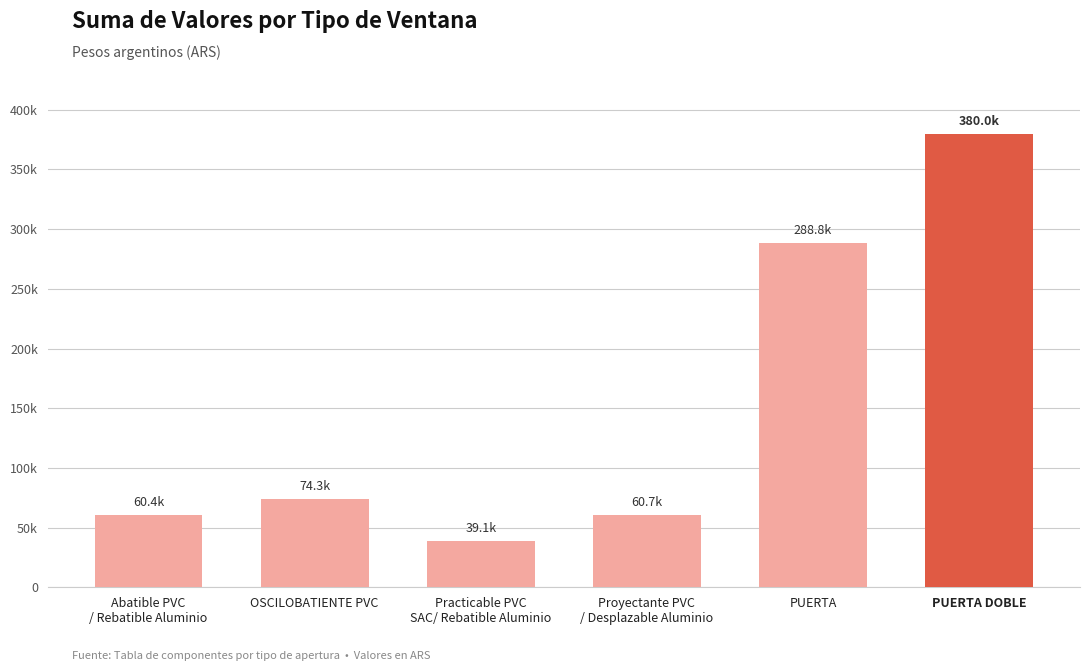

List the labels in order of value, smallest first.

Practicable PVC
SAC/ Rebatible Aluminio, Abatible PVC
/ Rebatible Aluminio, Proyectante PVC
/ Desplazable Aluminio, OSCILOBATIENTE PVC, PUERTA, PUERTA DOBLE